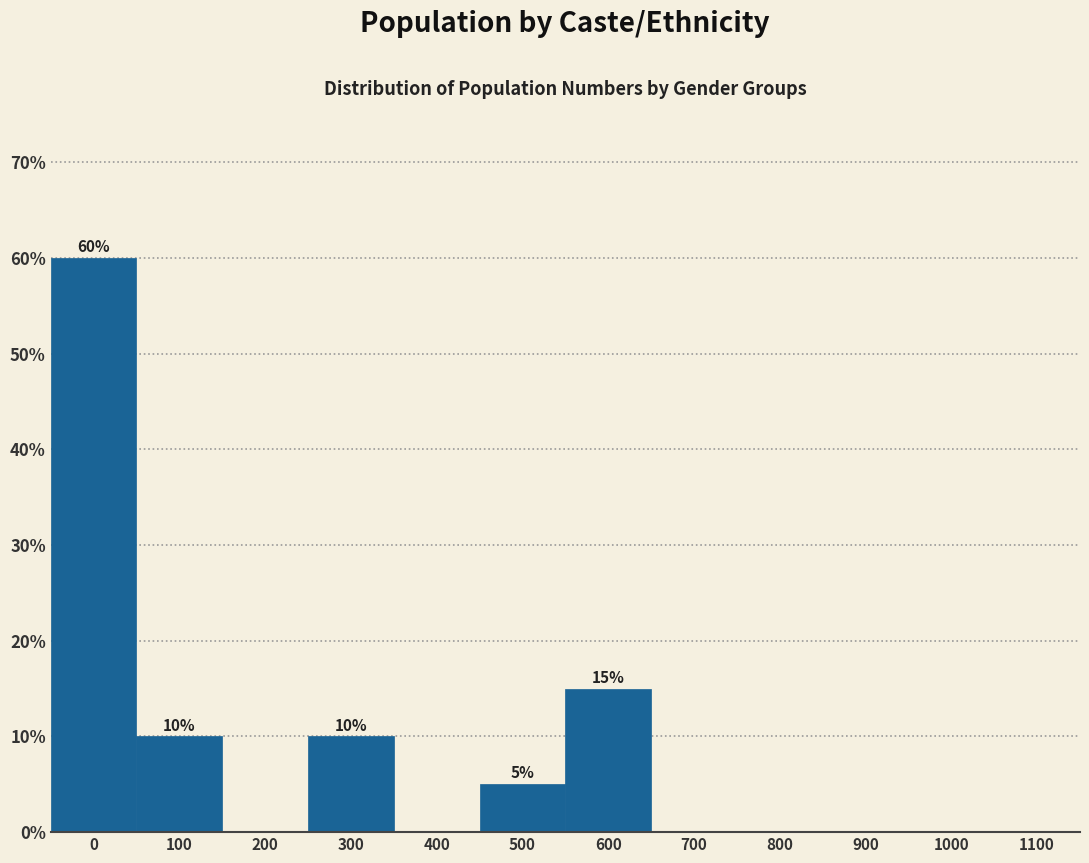

Reading left to right, extract all data points from this chart.

0=60	100=10	200=0	300=10	400=0	500=5	600=15	700=0	800=0	900=0	1000=0	1100=0